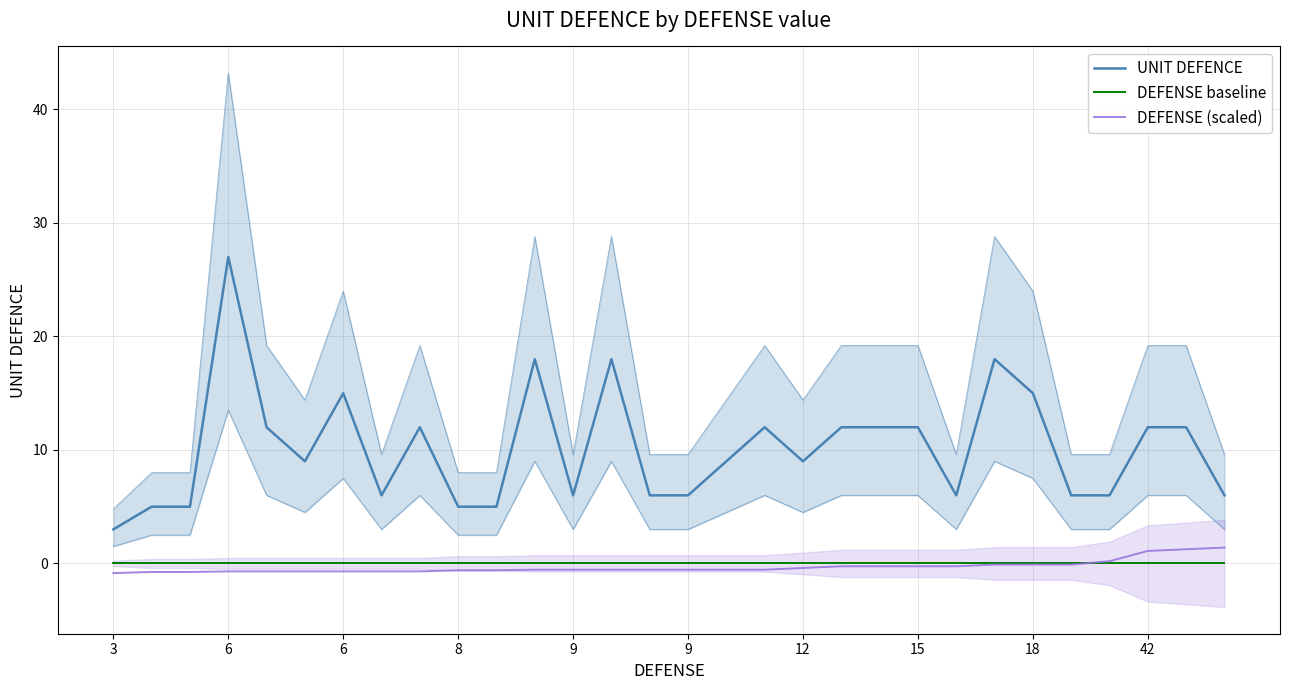

Is the value of DEFENSE (scaled) at 19 greater than the value of UNIT DEFENCE at 20?

No